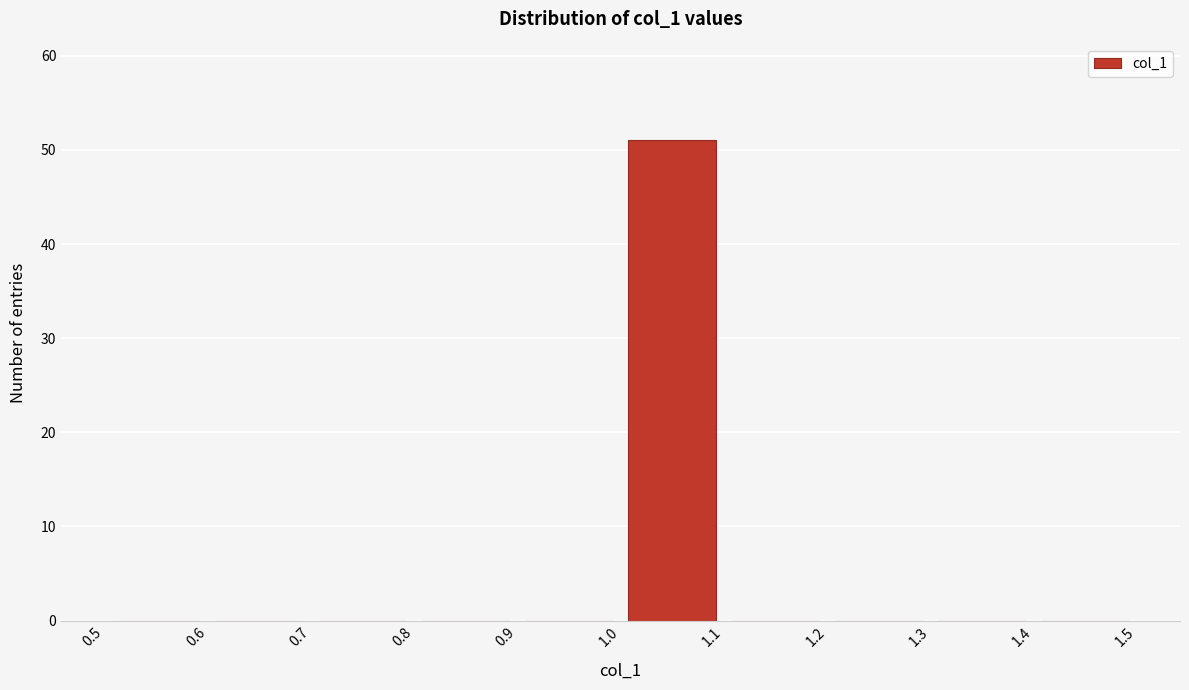

Reading left to right, list every bar in this chart as the range it spans on the x-axis followed by its height. The values are not printed on the chart, so give them approximately, as read against the axis.

0.5 to 0.6: 0
0.6 to 0.7: 0
0.7 to 0.8: 0
0.8 to 0.9: 0
0.9 to 1.0: 0
1.0 to 1.1: 51
1.1 to 1.2: 0
1.2 to 1.3: 0
1.3 to 1.4: 0
1.4 to 1.5: 0